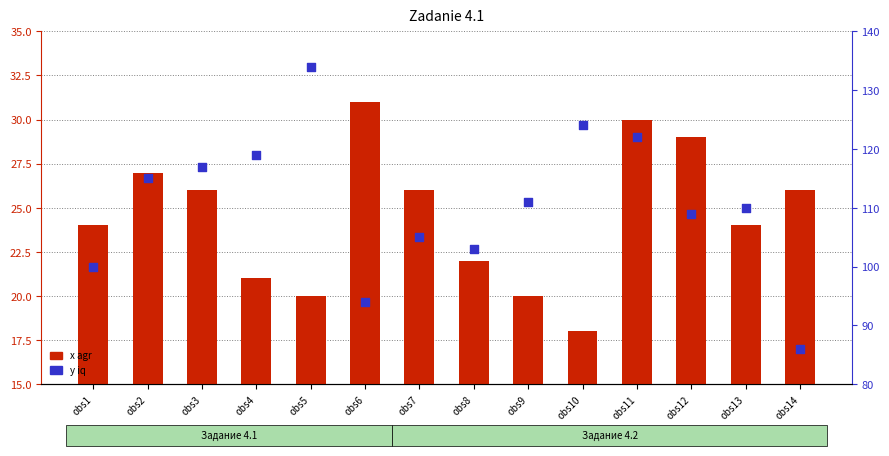

Which series has the largest Y range (max minus min)?

y iq